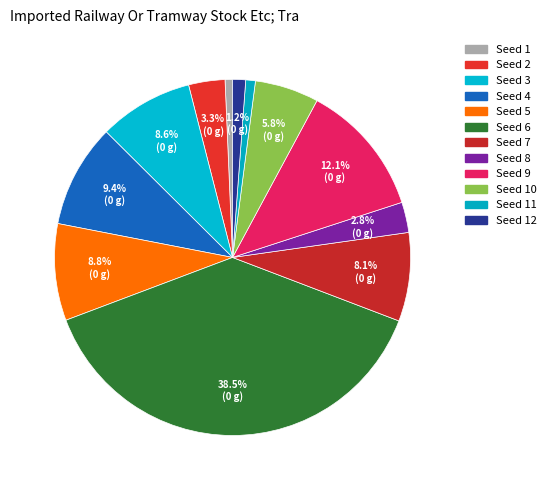

How many slices are in this pie chart?

12